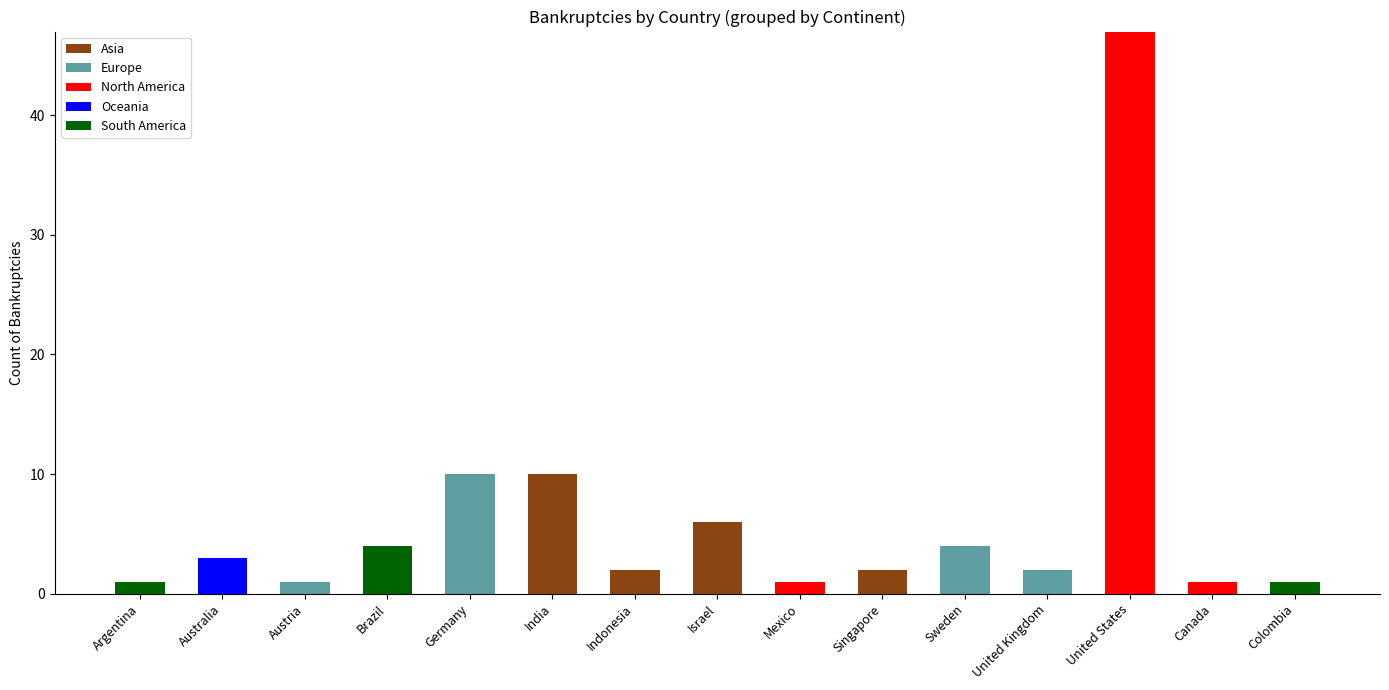

What is the total value across all series at United States?

47